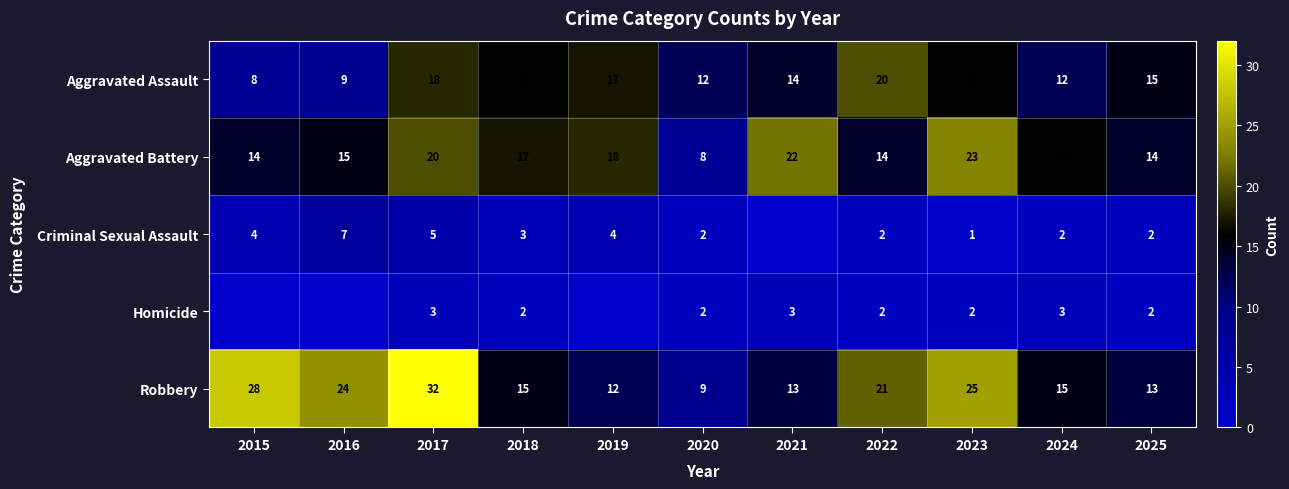

The Homicide series shows 3 at 2017. True or false?

True